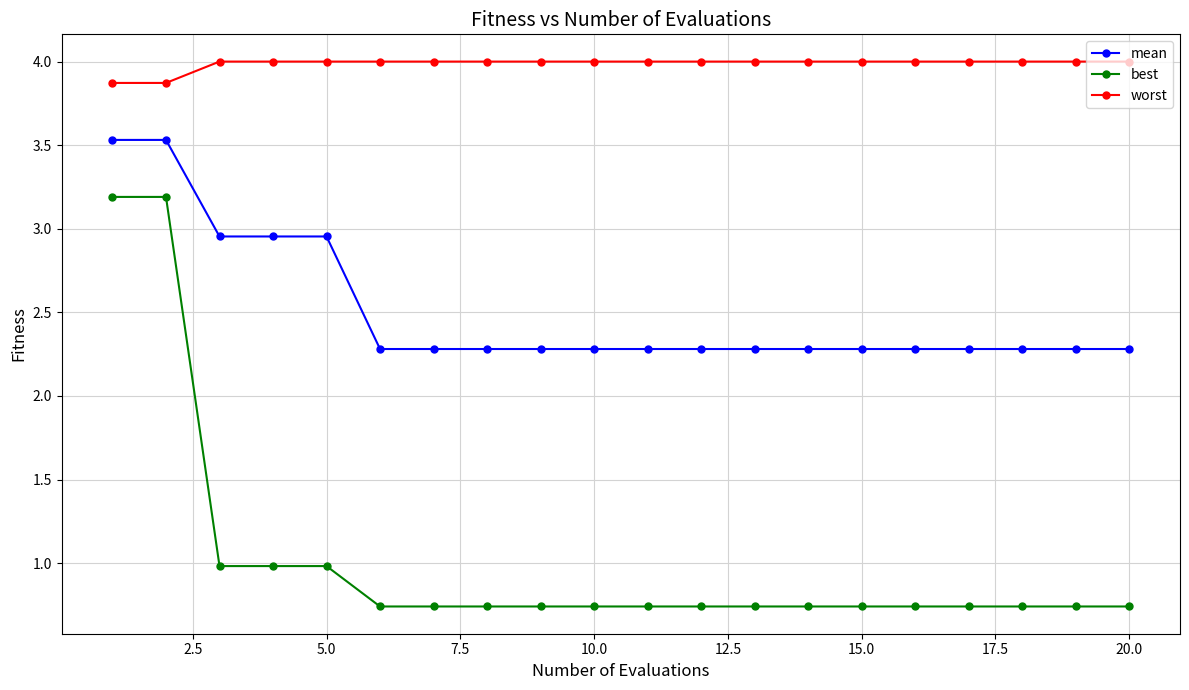

Rank the series by their average value, from lowest to highest.

best, mean, worst